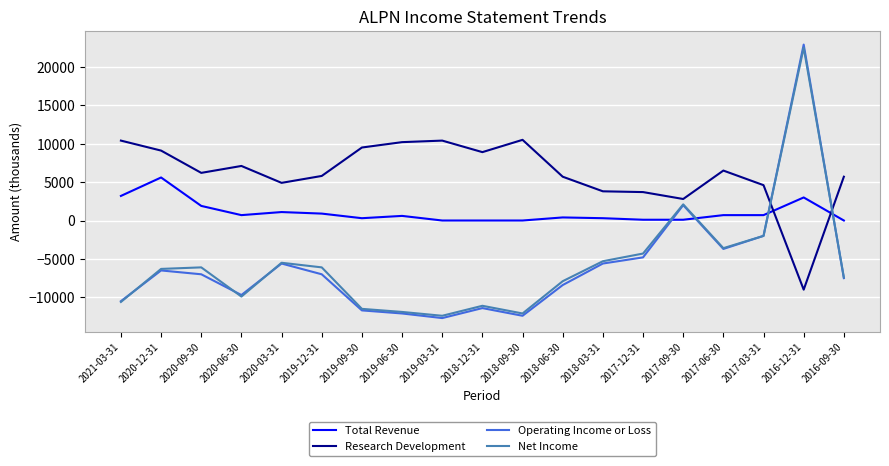

Which series has the largest range (max minus min)?

Operating Income or Loss